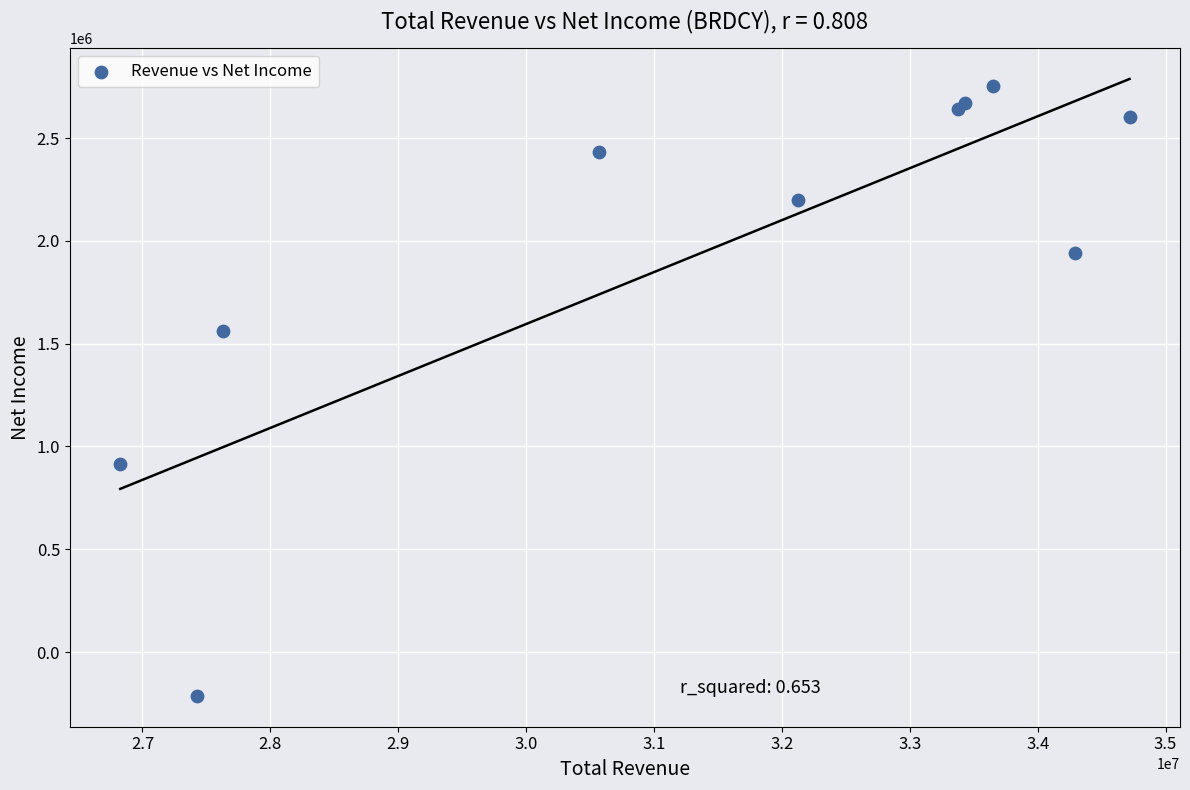

What Y value in the scatter plot is closest to 1270000?

1559900